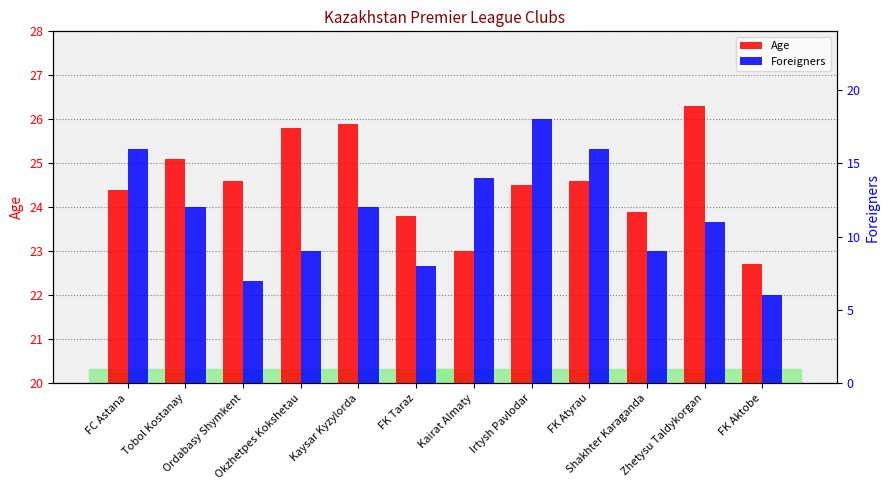

Is the value of Age at Zhetysu Taldykorgan greater than the value of Foreigners at Tobol Kostanay?

Yes